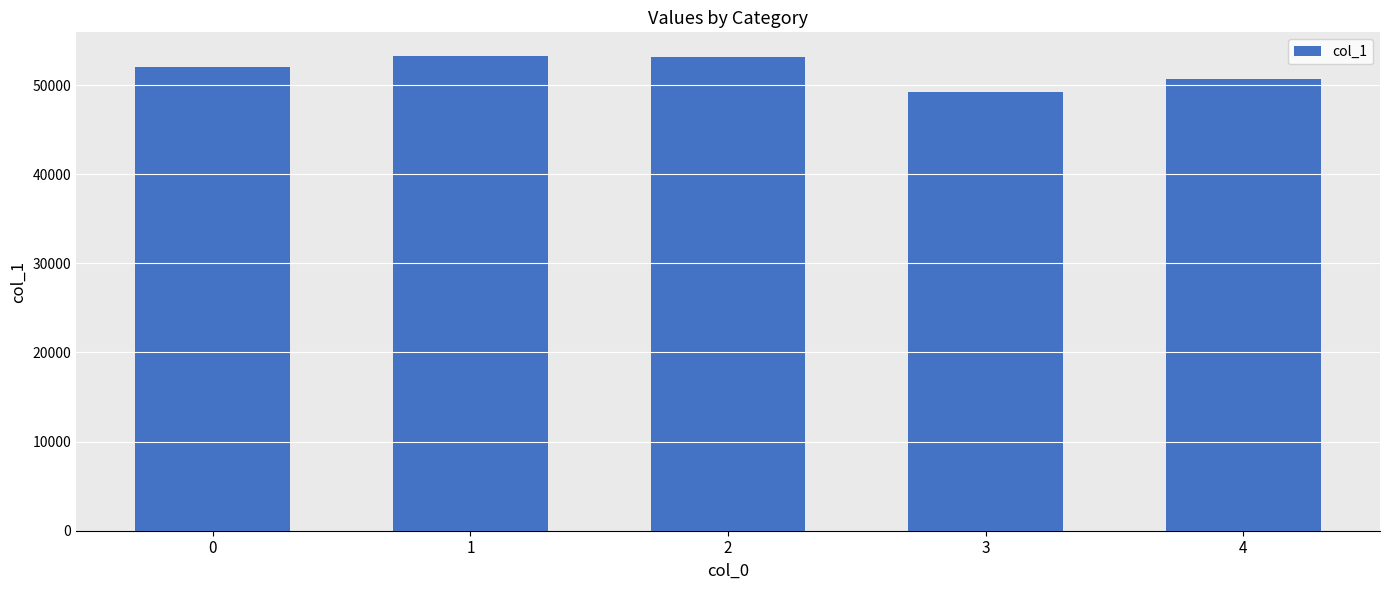

What is the maximum value shown in the chart?

53265